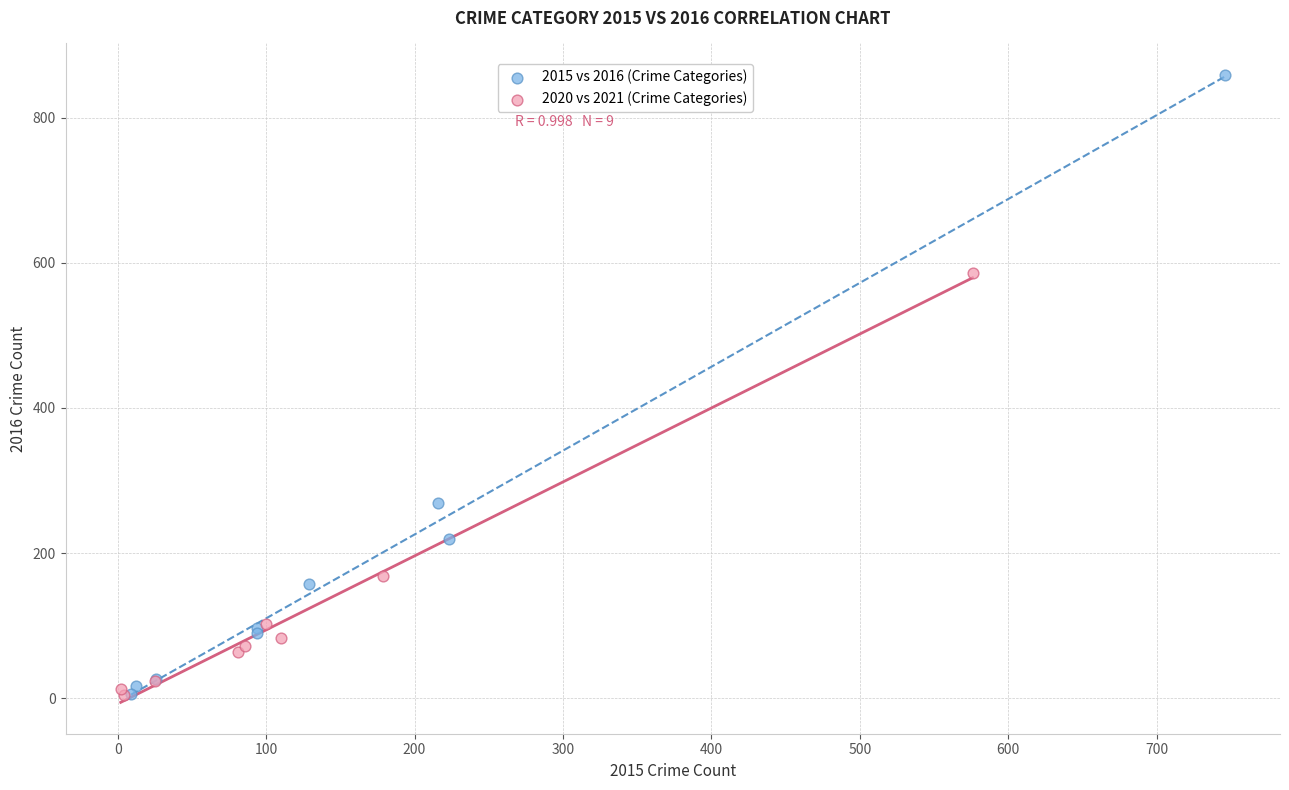

Which series contains the highest Y value?

2015 vs 2016 (Crime Categories)